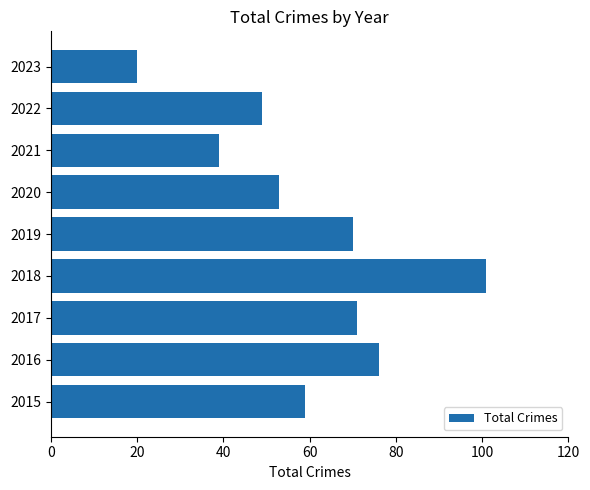

Approximately how many times larger is the value at 2018 compared to 2023?

5.0